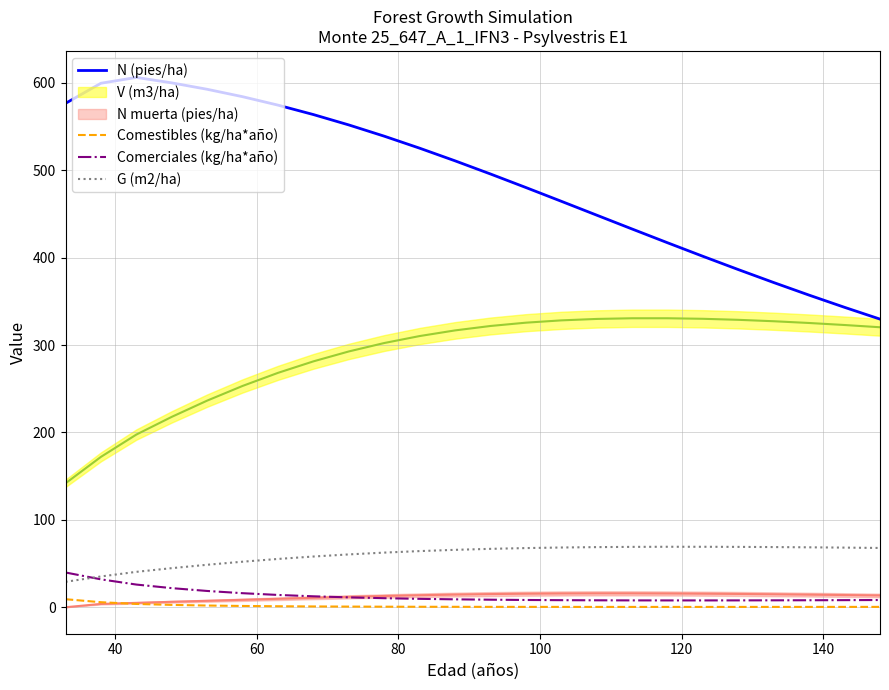

True or false: Comerciales (kg/ha*año) and N (pies/ha) intersect in this chart.

False